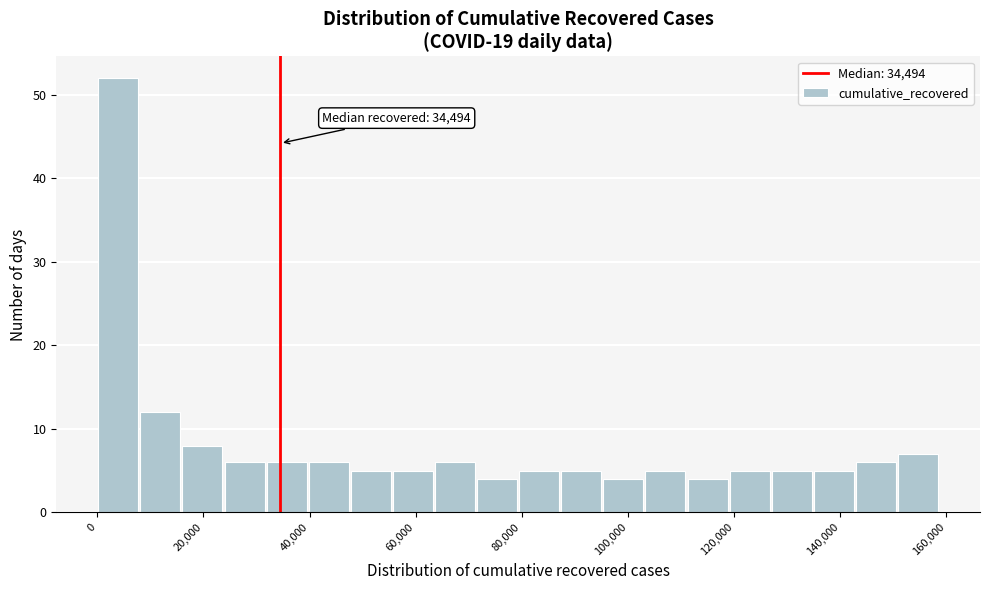

Read against the x-axis, roughly where is the centre of the tallest bar?

4000